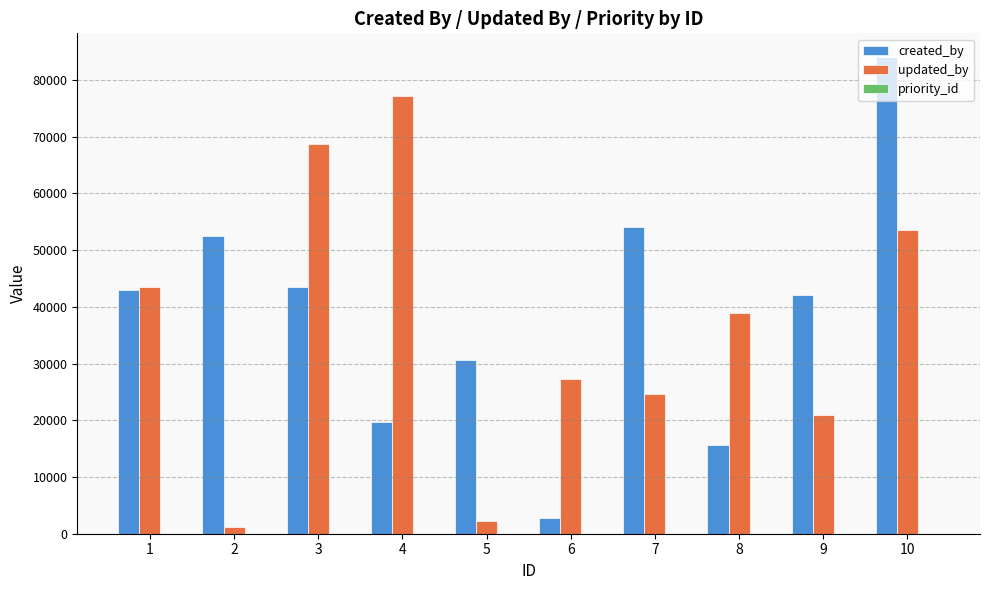

True or false: updated_by has a value of 24573 at 7.

True